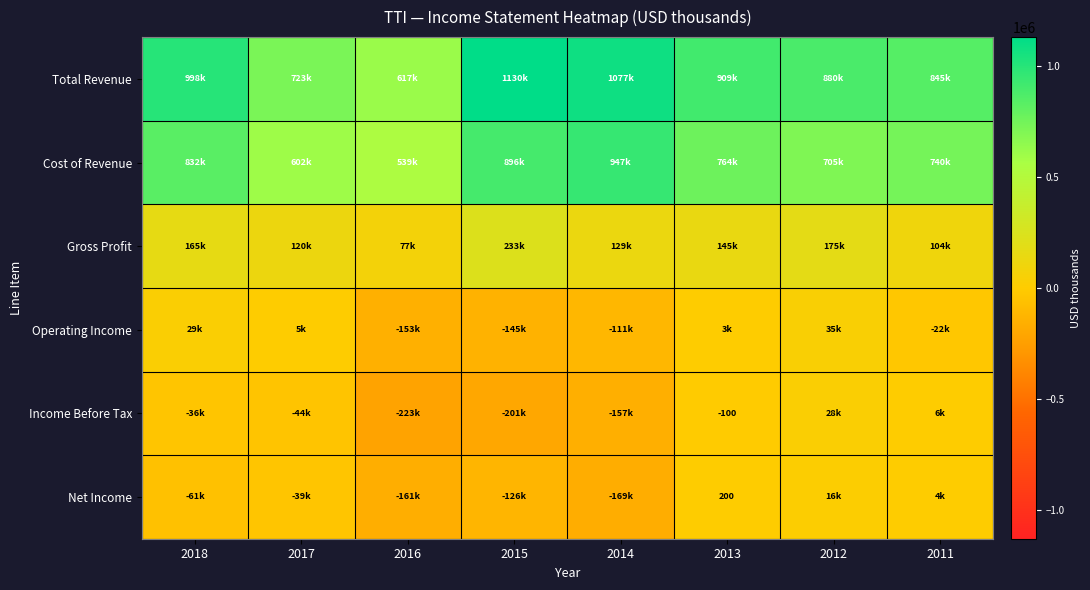

At how many categories does at least one series exceed 87496?

8